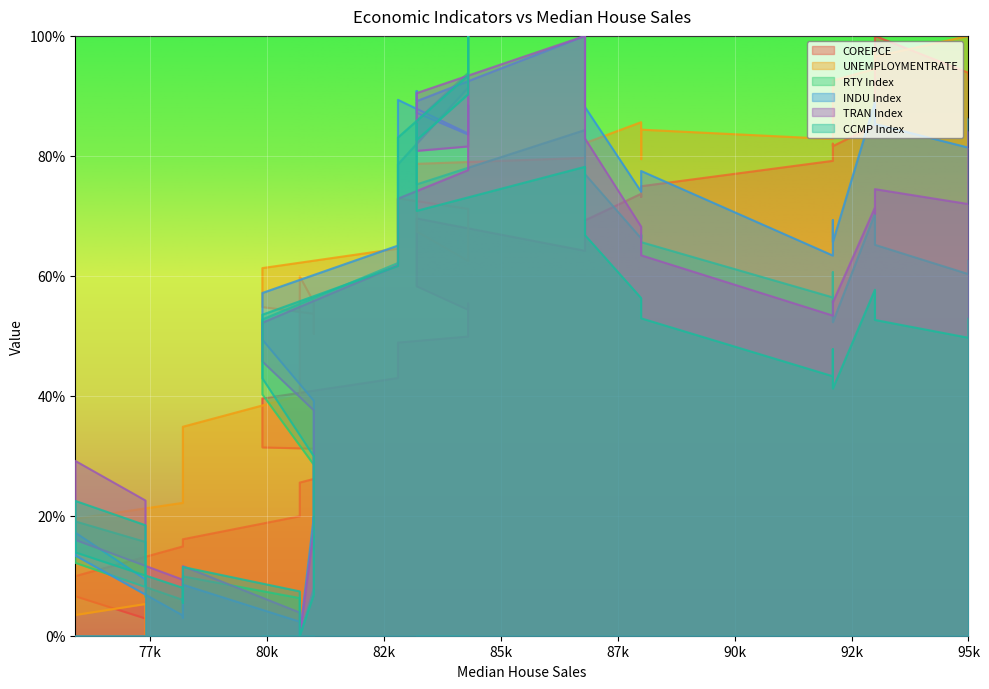

Rank the series at 82800 from lowest to highest value.

COREPCE, CCMP Index, TRAN Index, RTY Index, UNEMPLOYMENTRATE, INDU Index